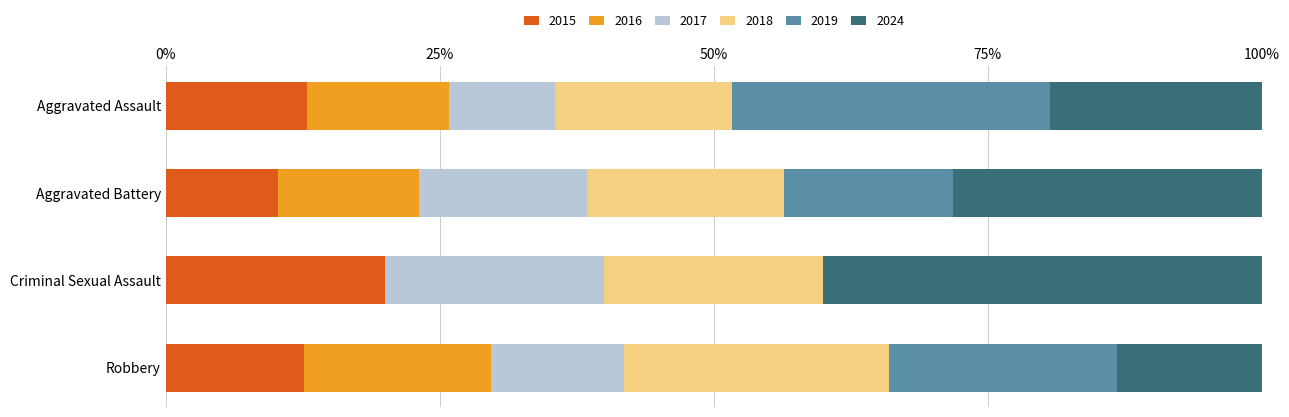

At which label does 2015 reach its peak?

Criminal Sexual Assault